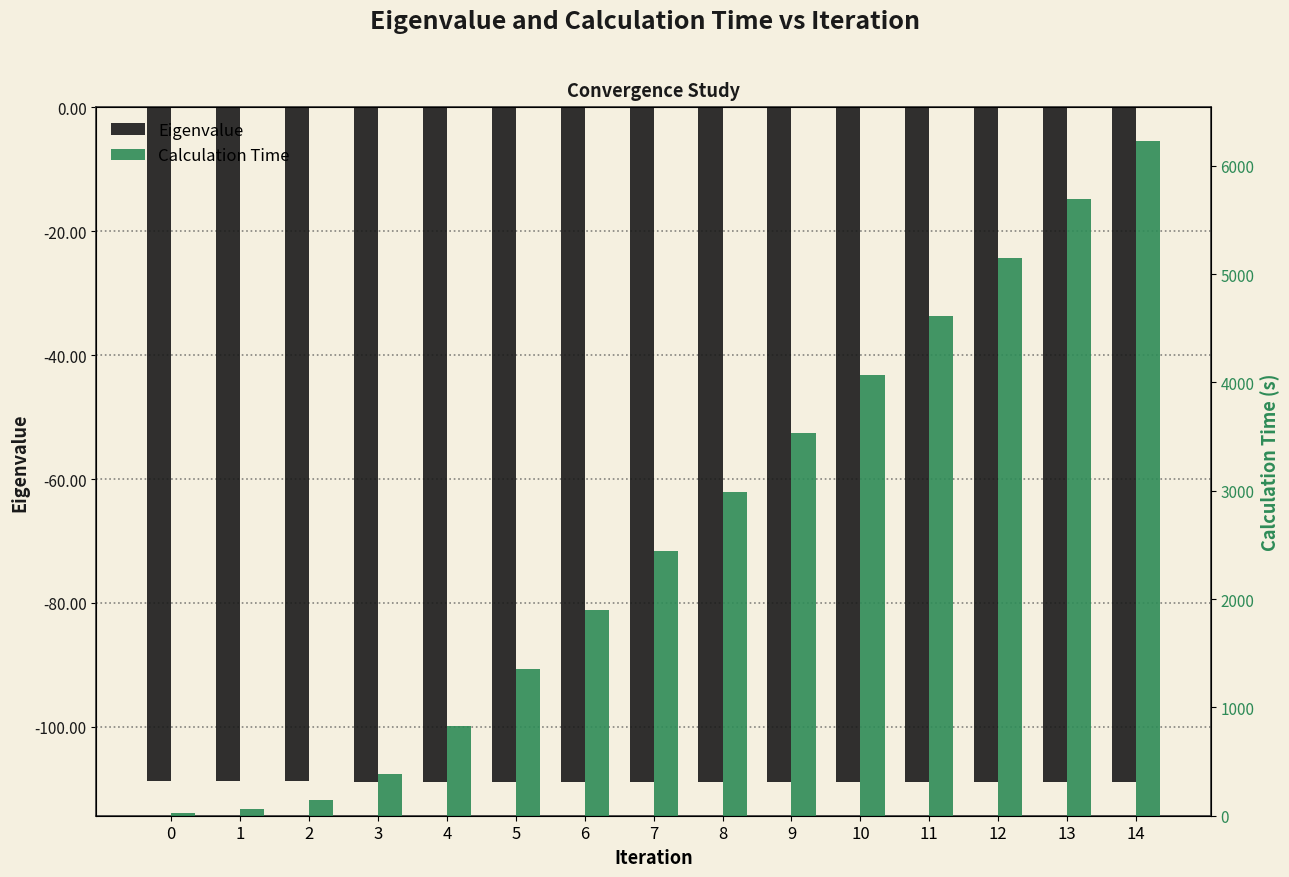

The value of Eigenvalue at 2 is -108.8. True or false?

True